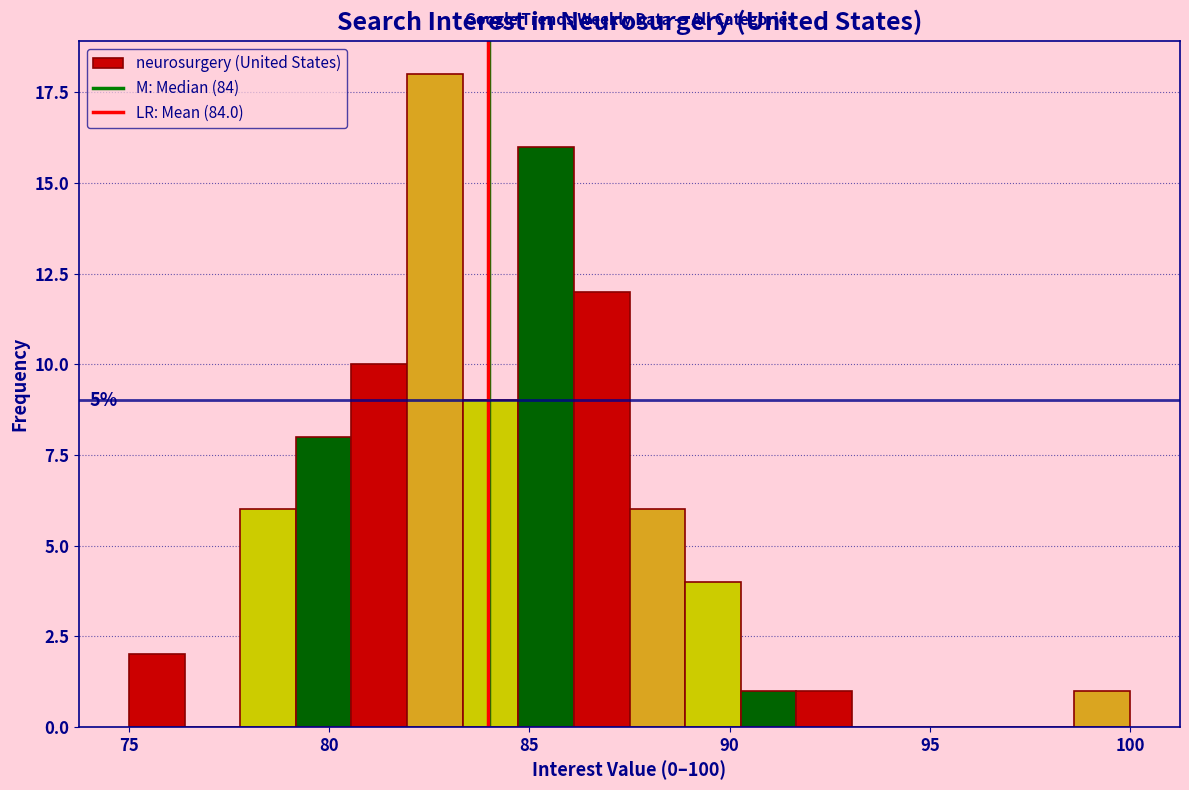

Around what value on the x-axis is the tallest bar? Give the approximate position of its centre, as read against the axis.

82.5